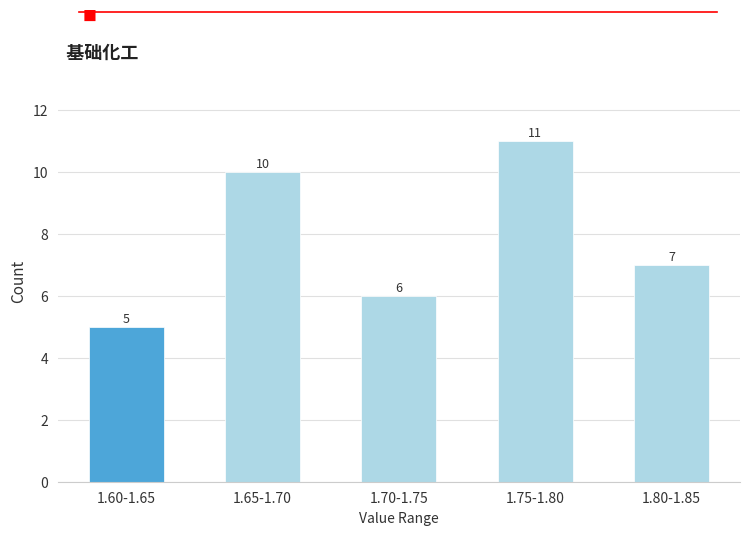

Reading left to right, list all the values displayed in this chart.

1.60-1.65=5	1.65-1.70=10	1.70-1.75=6	1.75-1.80=11	1.80-1.85=7